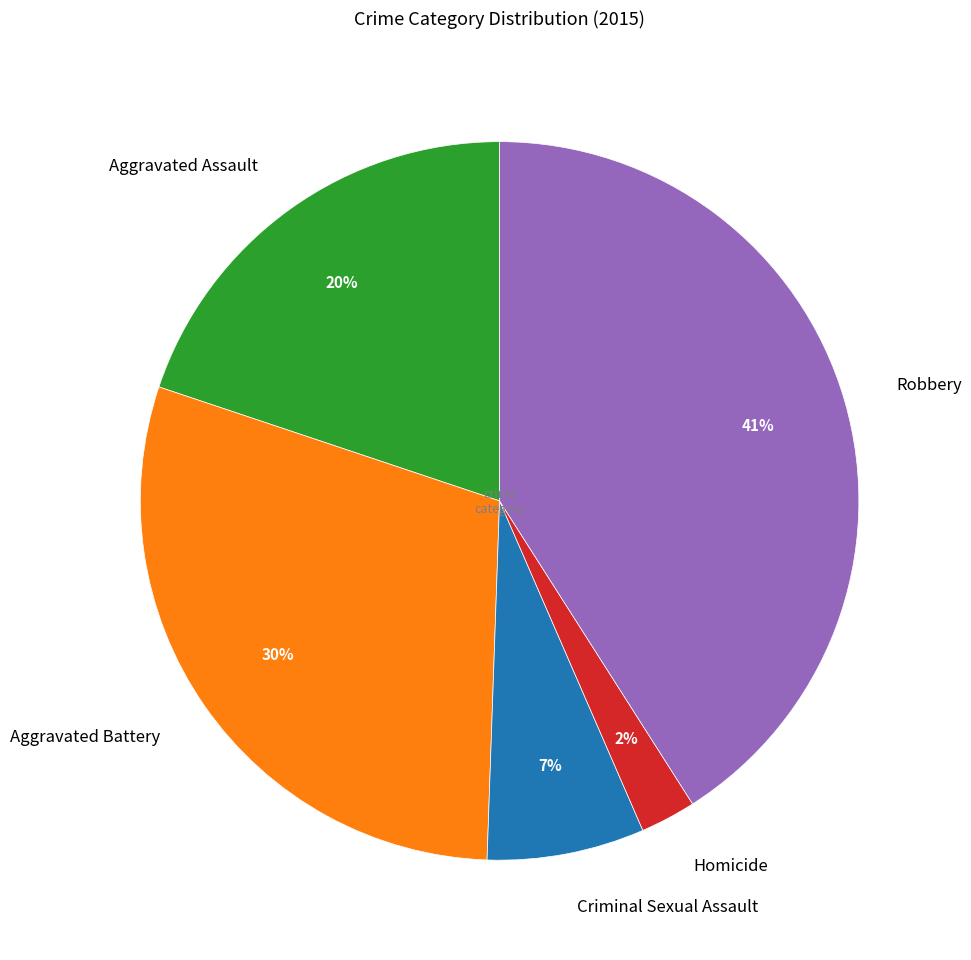

What is the smallest slice in the pie chart?

Homicide